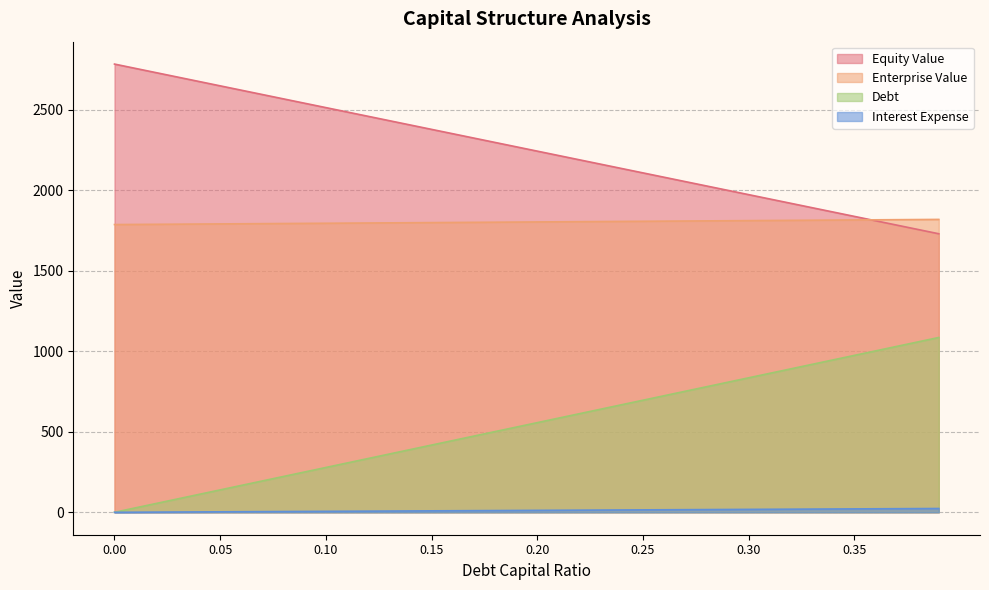

What is the label of the 30th point from the right?

0.1